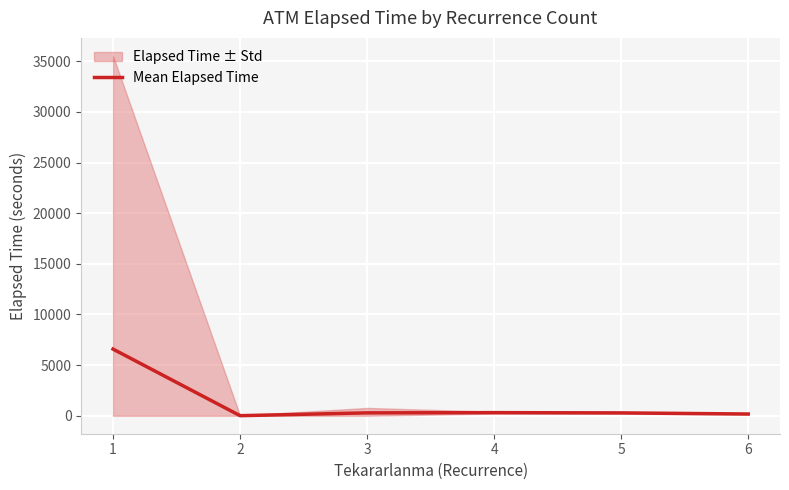

Rank the categories by value from highest to lowest.

1, 4, 3, 5, 6, 2